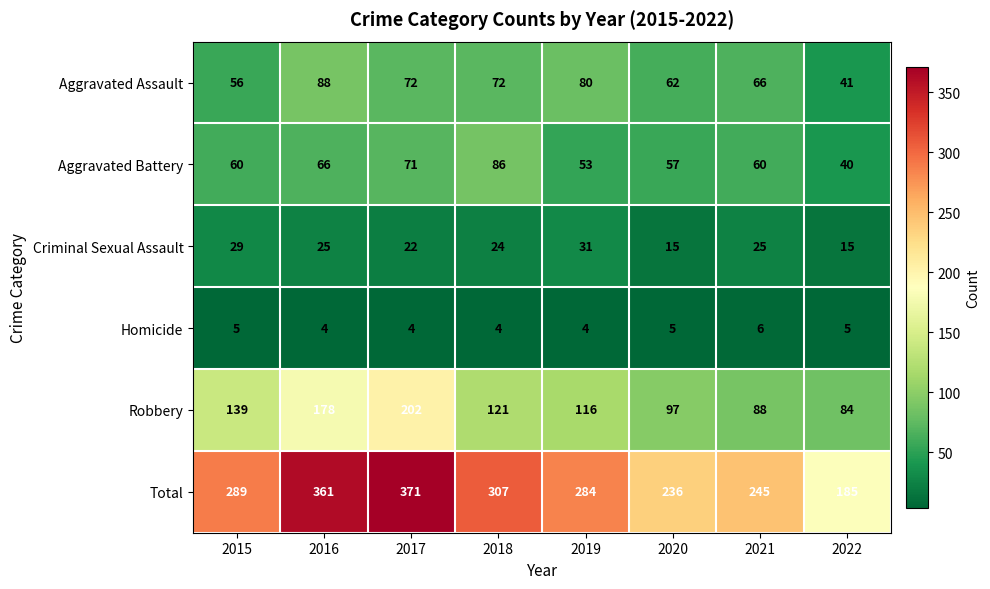

Where is Robbery nearest to the value 143?

2015